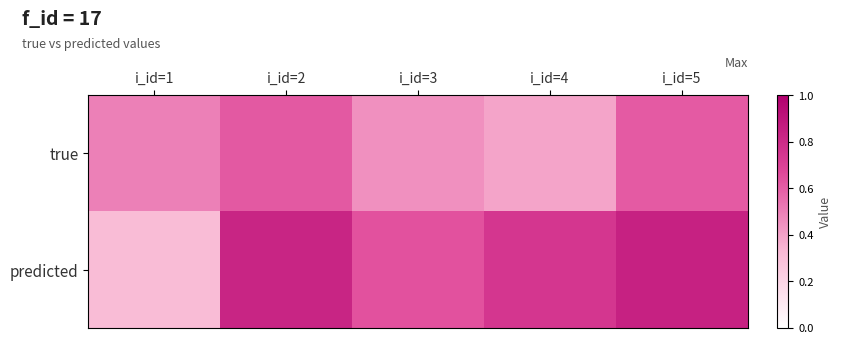

Reading right to left, transcribe all the data shown in this chart.

true: i_id=5=0.6	i_id=4=0.4	i_id=3=0.5	i_id=2=0.6	i_id=1=0.5
predicted: i_id=5=0.8	i_id=4=0.7	i_id=3=0.6	i_id=2=0.8	i_id=1=0.3